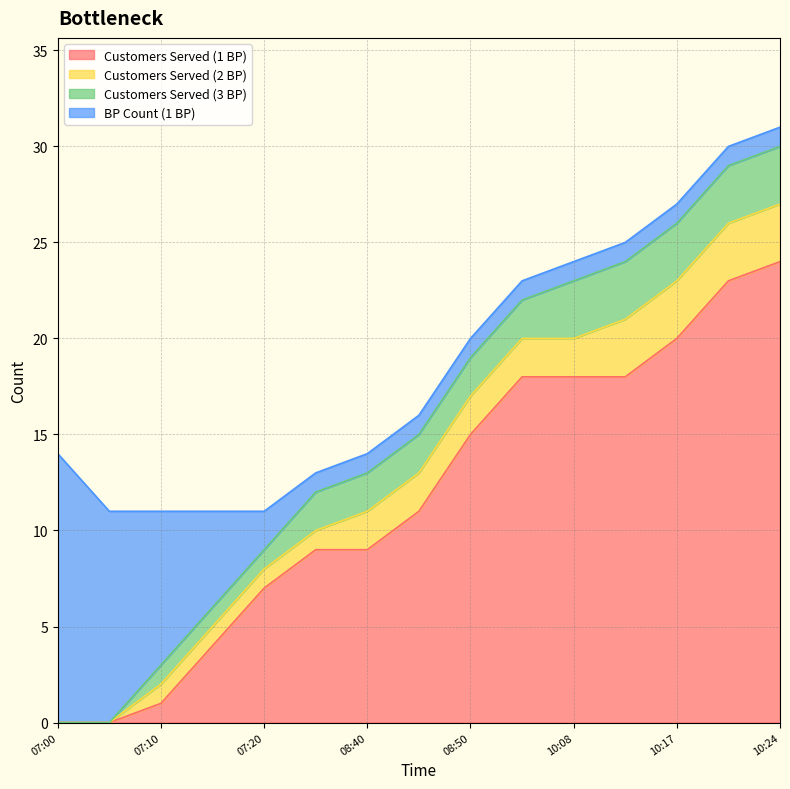

Where does the Customers Served (1 BP) series first go above 11?

08:50